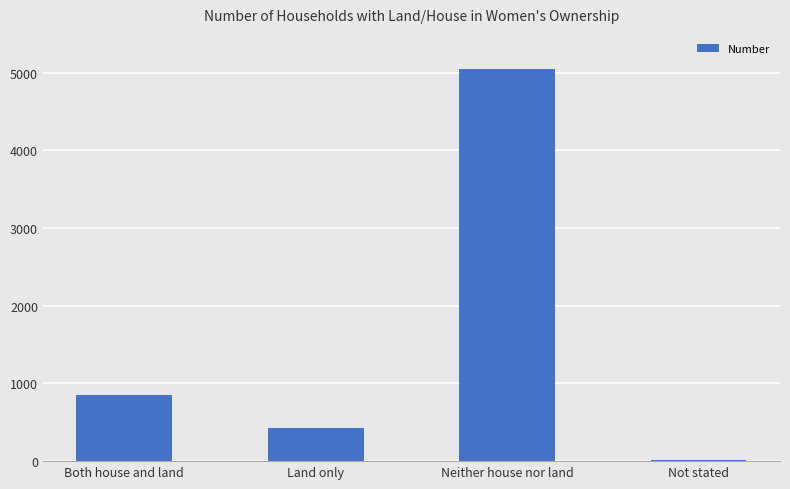

How many bars are there in total?

4